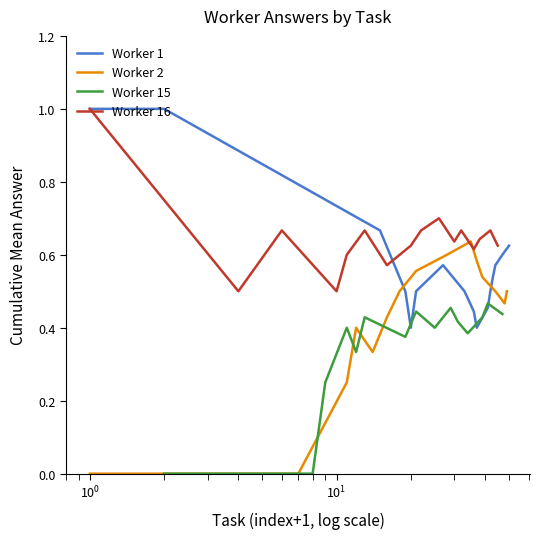

What is the highest value of the Worker 16 series?

1.0